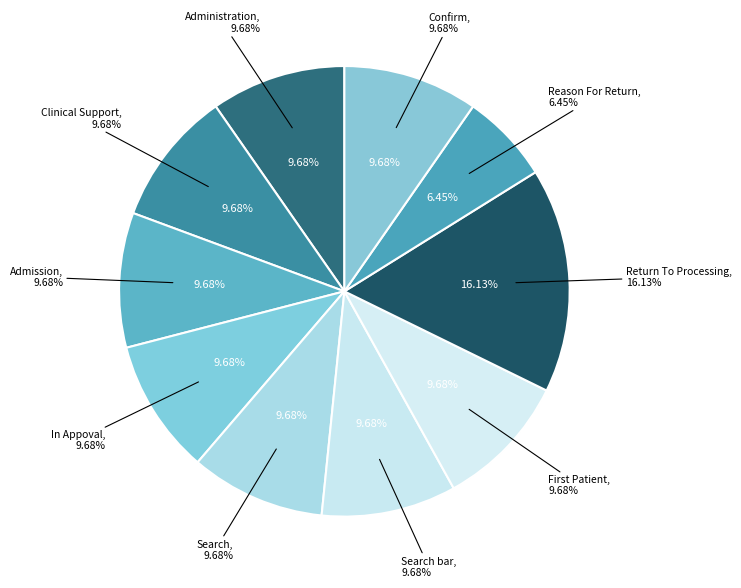

Rank the categories by value from highest to lowest.

Return To Processing, Administration, Clinical Support, Admission, In Appoval, Search, Search bar, First Patient, Confirm, Reason For Return